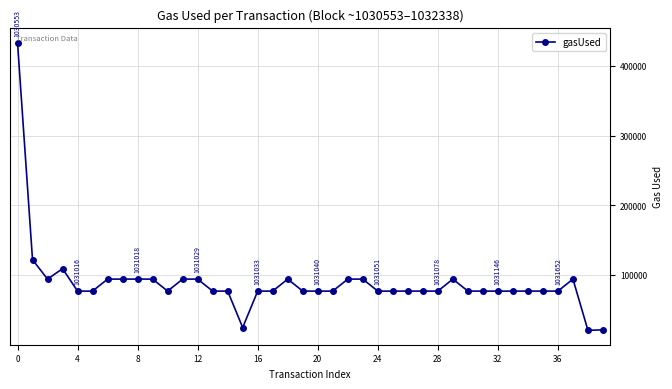

What is the greatest value displayed?

433562